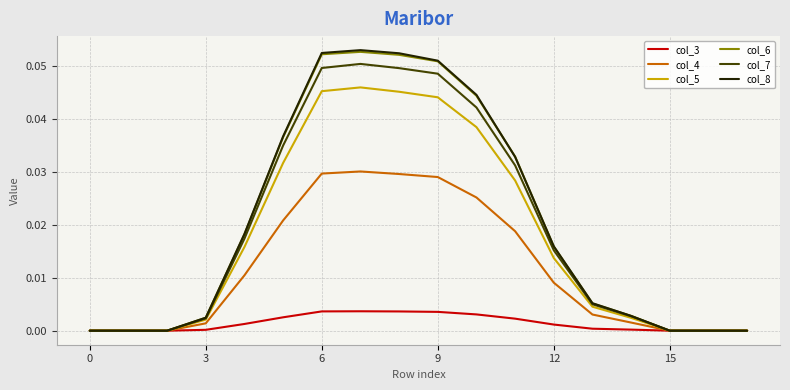

How many lines are shown in the chart?

6